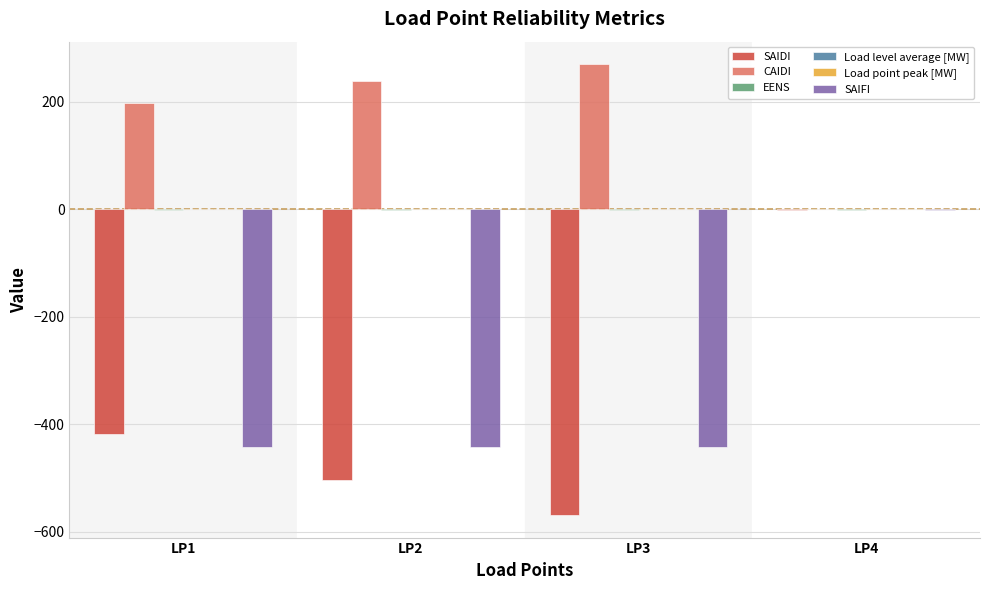

What is the sum of all SAIDI values?

-1492.7